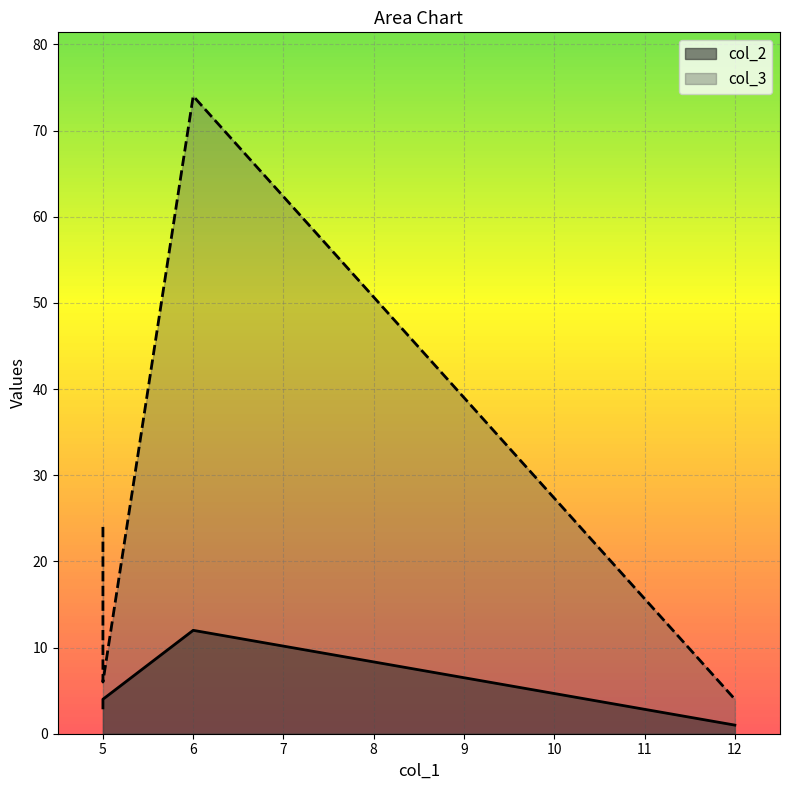

What is the smallest value displayed?

1